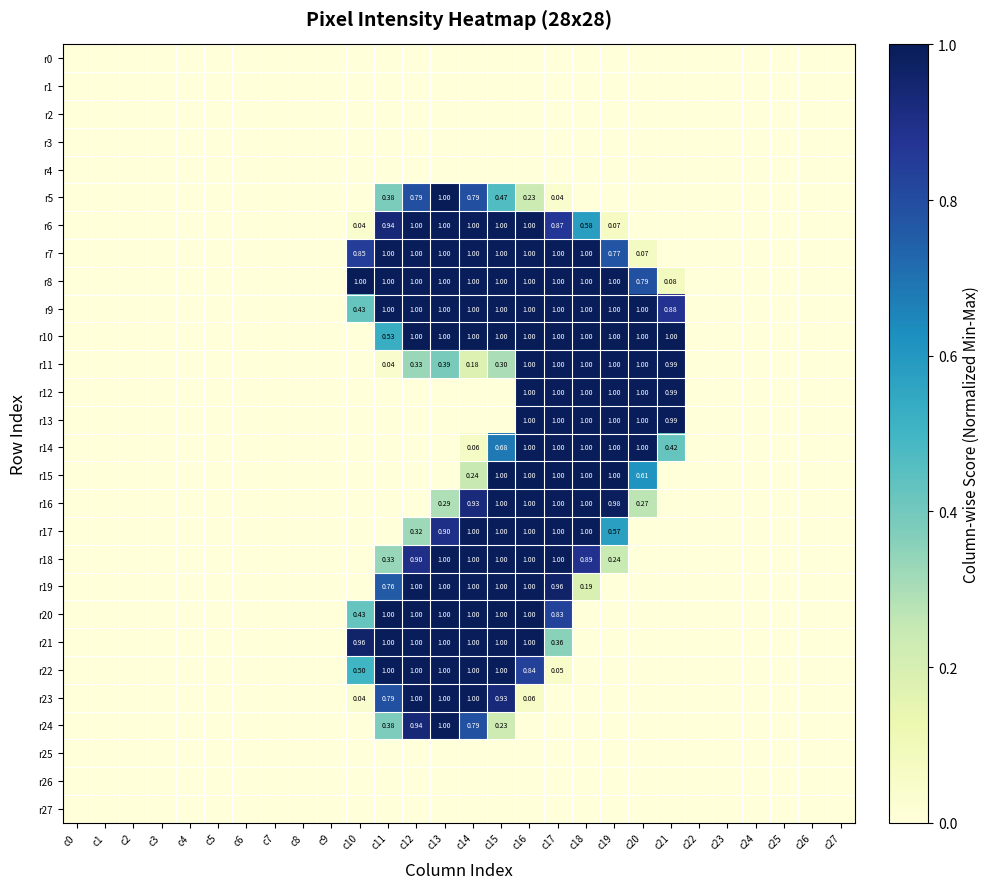

Which label corresponds to the smallest value in the chart?

c0